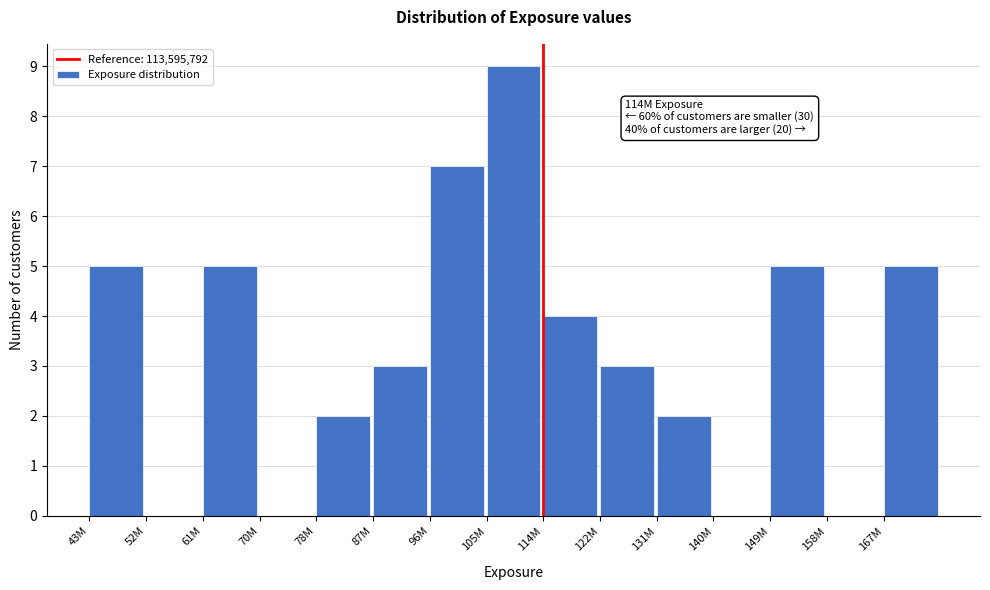

Reading left to right, list all the values displayed in this chart.

43M=5	52M=0	61M=5	70M=0	78M=2	87M=3	96M=7	105M=9	114M=4	122M=3	131M=2	140M=0	149M=5	158M=0	167M=5